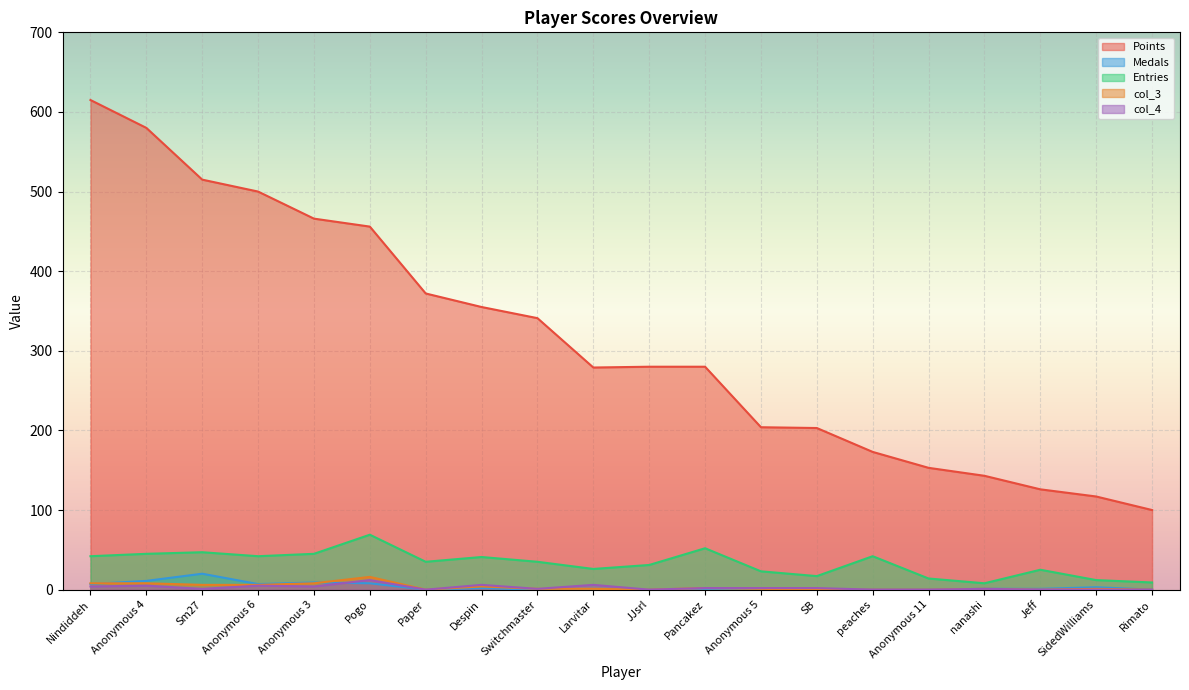

True or false: col_4 and col_3 intersect in this chart.

False